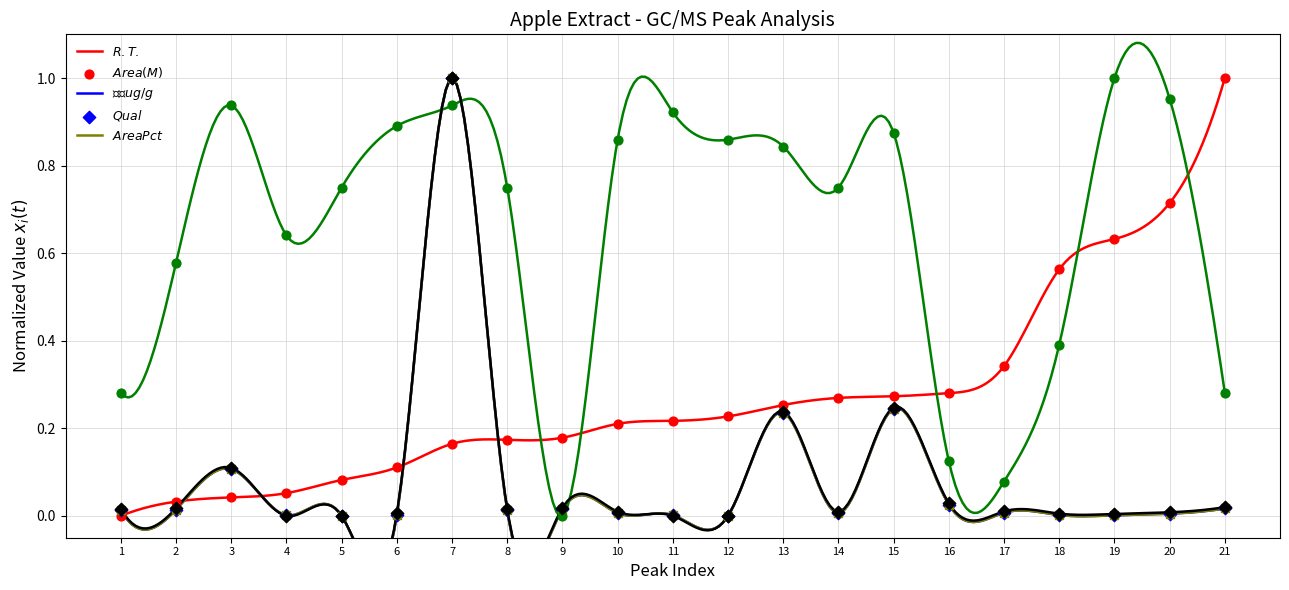

At which category is the sum across all series the highest?

7